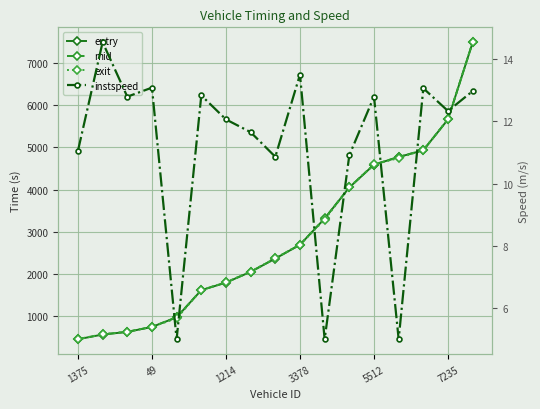

True or false: instspeed and exit intersect in this chart.

False